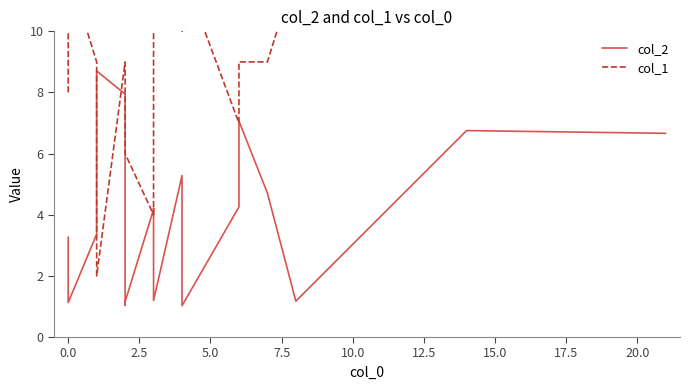

How many times do col_2 and col_1 cross each other?

4